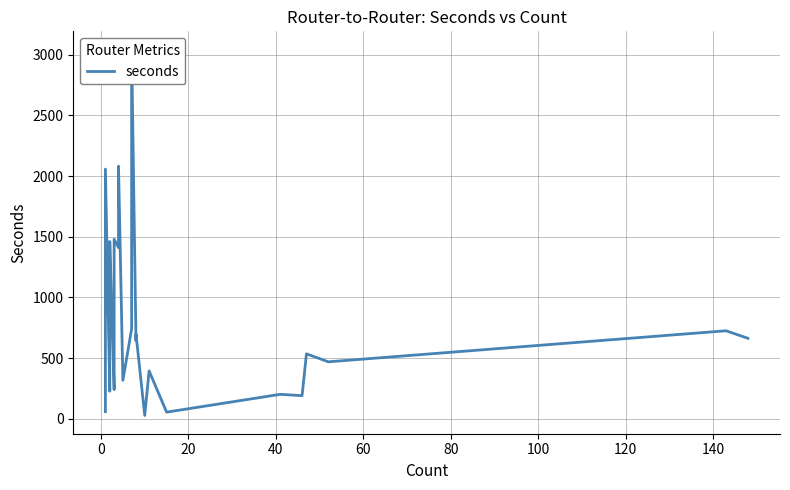

What is the change in value from 0 to 40?

+34